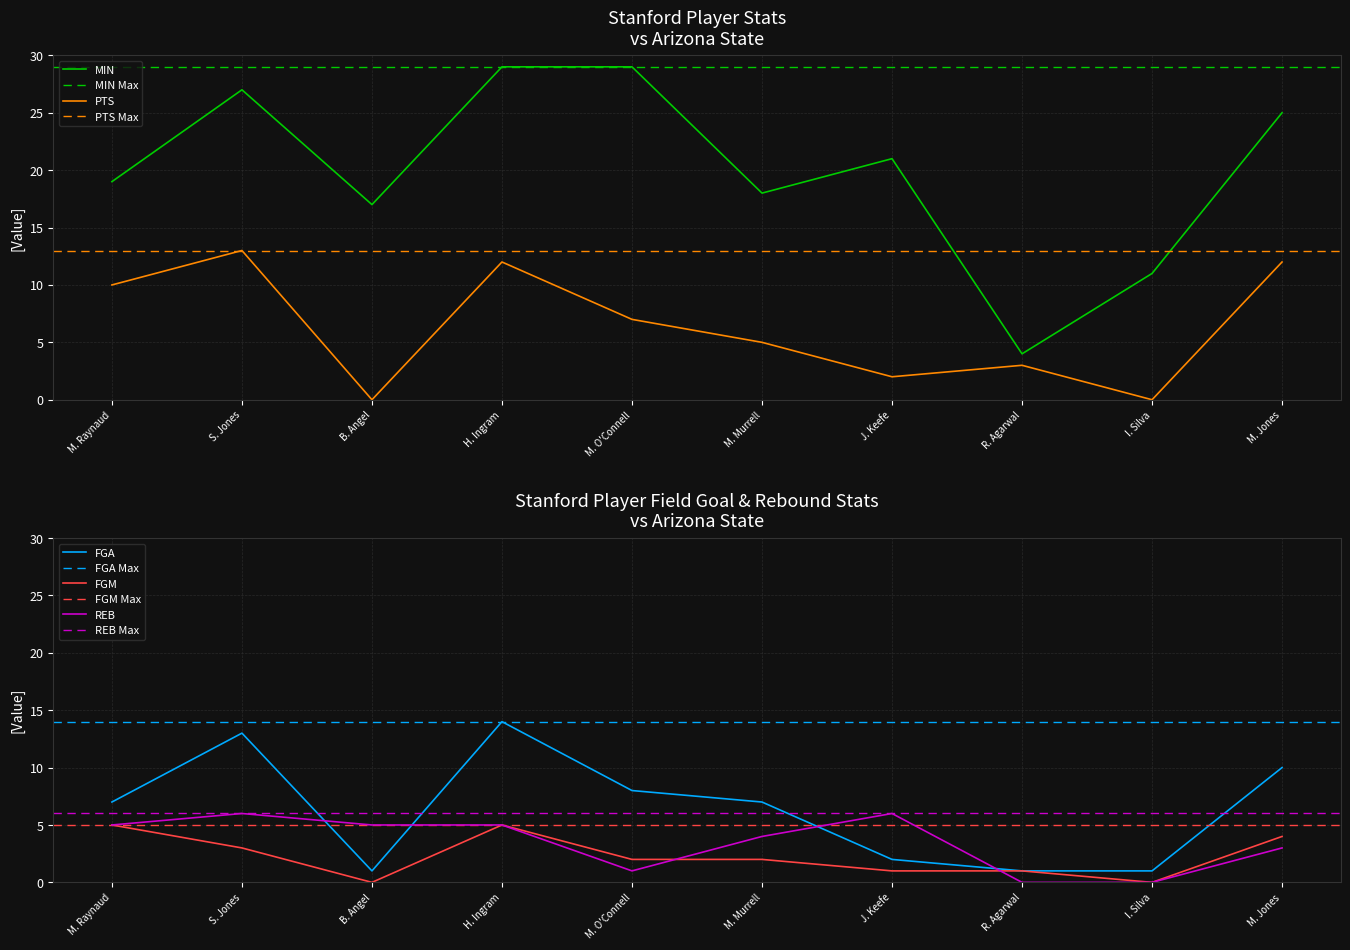

What is the label of the 3rd point from the left?

B. Angel